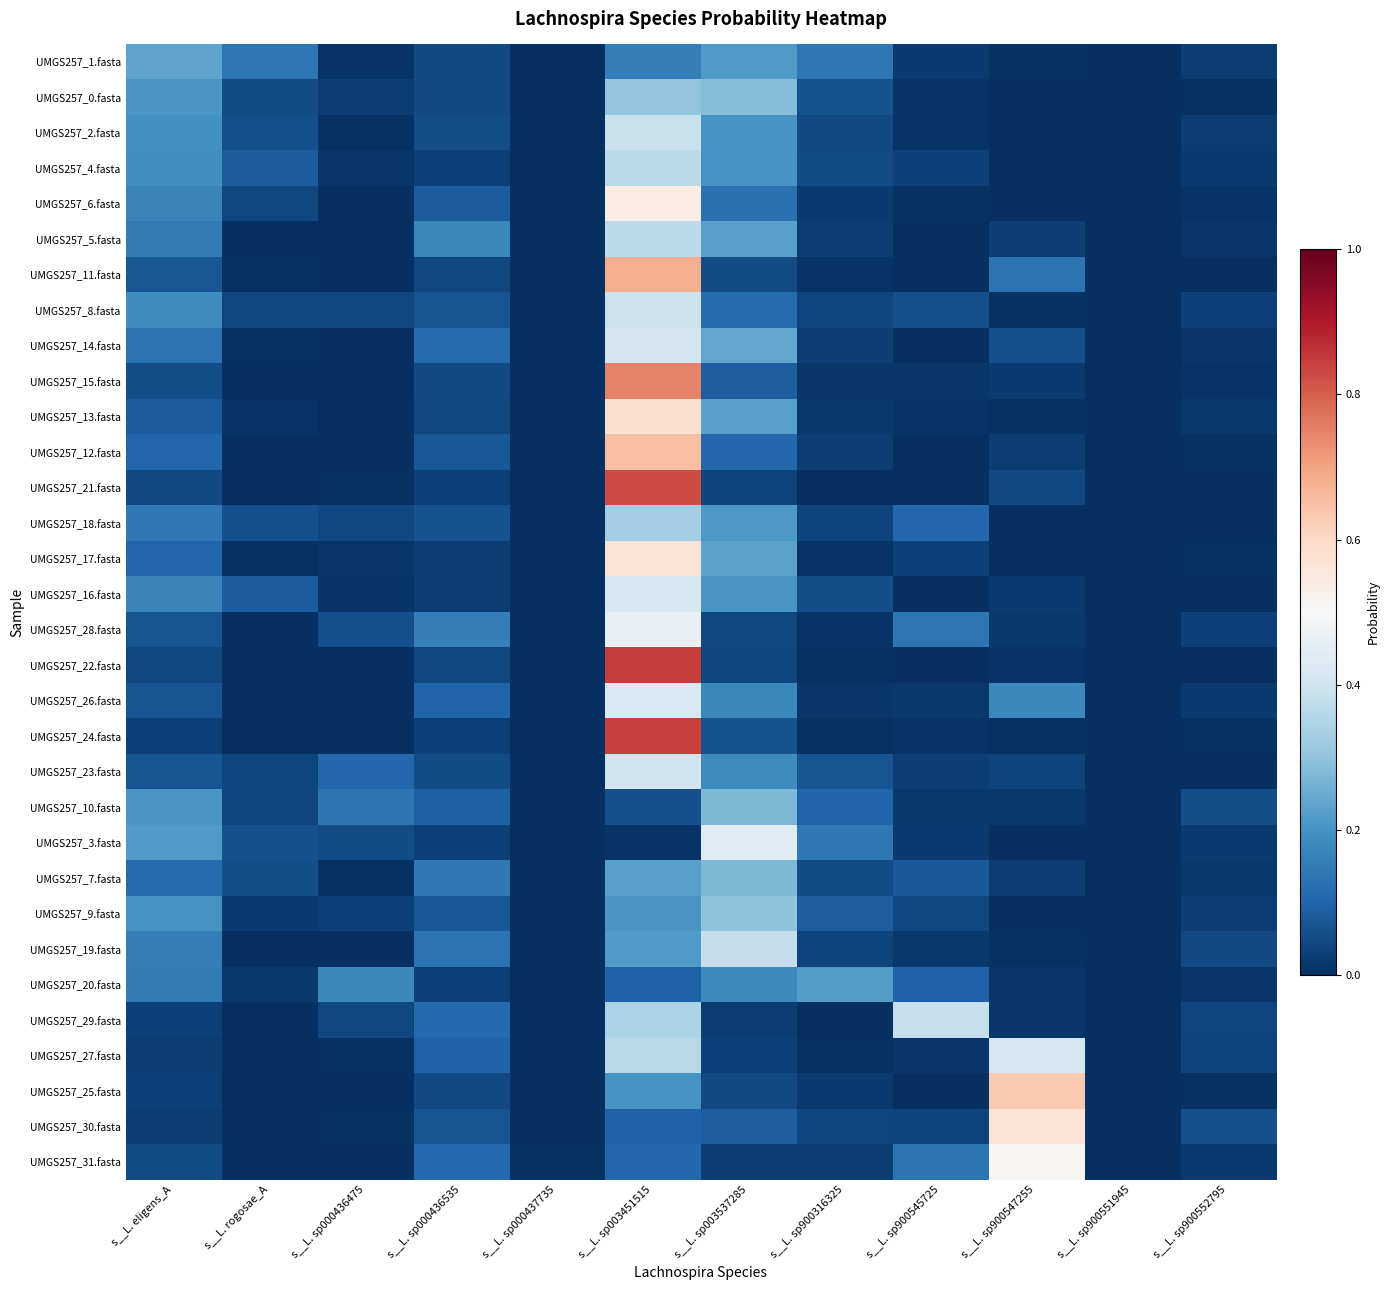

Reading left to right, what are all the values shown in this chart?

UMGS257_1.fasta: s__L. eligens_A=0.2	s__L. rogosae_A=0.1	s__L. sp000436475=0.0	s__L. sp000436535=0.0	s__L. sp000437735=0.0	s__L. sp003451515=0.2	s__L. sp003537285=0.2	s__L. sp900316325=0.1	s__L. sp900545725=0.0	s__L. sp900547255=0.0	s__L. sp900551945=0.0	s__L. sp900552795=0.0
UMGS257_0.fasta: s__L. eligens_A=0.2	s__L. rogosae_A=0.1	s__L. sp000436475=0.0	s__L. sp000436535=0.0	s__L. sp000437735=0.0	s__L. sp003451515=0.3	s__L. sp003537285=0.3	s__L. sp900316325=0.1	s__L. sp900545725=0.0	s__L. sp900547255=0.0	s__L. sp900551945=0.0	s__L. sp900552795=0.0
UMGS257_2.fasta: s__L. eligens_A=0.2	s__L. rogosae_A=0.1	s__L. sp000436475=0.0	s__L. sp000436535=0.1	s__L. sp000437735=0.0	s__L. sp003451515=0.4	s__L. sp003537285=0.2	s__L. sp900316325=0.0	s__L. sp900545725=0.0	s__L. sp900547255=0.0	s__L. sp900551945=0.0	s__L. sp900552795=0.0
UMGS257_4.fasta: s__L. eligens_A=0.2	s__L. rogosae_A=0.1	s__L. sp000436475=0.0	s__L. sp000436535=0.0	s__L. sp000437735=0.0	s__L. sp003451515=0.4	s__L. sp003537285=0.2	s__L. sp900316325=0.1	s__L. sp900545725=0.0	s__L. sp900547255=0.0	s__L. sp900551945=0.0	s__L. sp900552795=0.0
UMGS257_6.fasta: s__L. eligens_A=0.2	s__L. rogosae_A=0.0	s__L. sp000436475=0.0	s__L. sp000436535=0.1	s__L. sp000437735=0.0	s__L. sp003451515=0.5	s__L. sp003537285=0.1	s__L. sp900316325=0.0	s__L. sp900545725=0.0	s__L. sp900547255=0.0	s__L. sp900551945=0.0	s__L. sp900552795=0.0
UMGS257_5.fasta: s__L. eligens_A=0.2	s__L. rogosae_A=0.0	s__L. sp000436475=0.0	s__L. sp000436535=0.2	s__L. sp000437735=0.0	s__L. sp003451515=0.4	s__L. sp003537285=0.2	s__L. sp900316325=0.0	s__L. sp900545725=0.0	s__L. sp900547255=0.0	s__L. sp900551945=0.0	s__L. sp900552795=0.0
UMGS257_11.fasta: s__L. eligens_A=0.1	s__L. rogosae_A=0.0	s__L. sp000436475=0.0	s__L. sp000436535=0.0	s__L. sp000437735=0.0	s__L. sp003451515=0.7	s__L. sp003537285=0.1	s__L. sp900316325=0.0	s__L. sp900545725=0.0	s__L. sp900547255=0.1	s__L. sp900551945=0.0	s__L. sp900552795=0.0
UMGS257_8.fasta: s__L. eligens_A=0.2	s__L. rogosae_A=0.0	s__L. sp000436475=0.0	s__L. sp000436535=0.1	s__L. sp000437735=0.0	s__L. sp003451515=0.4	s__L. sp003537285=0.1	s__L. sp900316325=0.0	s__L. sp900545725=0.1	s__L. sp900547255=0.0	s__L. sp900551945=0.0	s__L. sp900552795=0.0
UMGS257_14.fasta: s__L. eligens_A=0.1	s__L. rogosae_A=0.0	s__L. sp000436475=0.0	s__L. sp000436535=0.1	s__L. sp000437735=0.0	s__L. sp003451515=0.4	s__L. sp003537285=0.2	s__L. sp900316325=0.0	s__L. sp900545725=0.0	s__L. sp900547255=0.1	s__L. sp900551945=0.0	s__L. sp900552795=0.0
UMGS257_15.fasta: s__L. eligens_A=0.1	s__L. rogosae_A=0.0	s__L. sp000436475=0.0	s__L. sp000436535=0.0	s__L. sp000437735=0.0	s__L. sp003451515=0.7	s__L. sp003537285=0.1	s__L. sp900316325=0.0	s__L. sp900545725=0.0	s__L. sp900547255=0.0	s__L. sp900551945=0.0	s__L. sp900552795=0.0
UMGS257_13.fasta: s__L. eligens_A=0.1	s__L. rogosae_A=0.0	s__L. sp000436475=0.0	s__L. sp000436535=0.0	s__L. sp000437735=0.0	s__L. sp003451515=0.6	s__L. sp003537285=0.2	s__L. sp900316325=0.0	s__L. sp900545725=0.0	s__L. sp900547255=0.0	s__L. sp900551945=0.0	s__L. sp900552795=0.0
UMGS257_12.fasta: s__L. eligens_A=0.1	s__L. rogosae_A=0.0	s__L. sp000436475=0.0	s__L. sp000436535=0.1	s__L. sp000437735=0.0	s__L. sp003451515=0.7	s__L. sp003537285=0.1	s__L. sp900316325=0.0	s__L. sp900545725=0.0	s__L. sp900547255=0.0	s__L. sp900551945=0.0	s__L. sp900552795=0.0
UMGS257_21.fasta: s__L. eligens_A=0.0	s__L. rogosae_A=0.0	s__L. sp000436475=0.0	s__L. sp000436535=0.0	s__L. sp000437735=0.0	s__L. sp003451515=0.8	s__L. sp003537285=0.0	s__L. sp900316325=0.0	s__L. sp900545725=0.0	s__L. sp900547255=0.0	s__L. sp900551945=0.0	s__L. sp900552795=0.0
UMGS257_18.fasta: s__L. eligens_A=0.1	s__L. rogosae_A=0.1	s__L. sp000436475=0.0	s__L. sp000436535=0.1	s__L. sp000437735=0.0	s__L. sp003451515=0.3	s__L. sp003537285=0.2	s__L. sp900316325=0.0	s__L. sp900545725=0.1	s__L. sp900547255=0.0	s__L. sp900551945=0.0	s__L. sp900552795=0.0
UMGS257_17.fasta: s__L. eligens_A=0.1	s__L. rogosae_A=0.0	s__L. sp000436475=0.0	s__L. sp000436535=0.0	s__L. sp000437735=0.0	s__L. sp003451515=0.6	s__L. sp003537285=0.2	s__L. sp900316325=0.0	s__L. sp900545725=0.0	s__L. sp900547255=0.0	s__L. sp900551945=0.0	s__L. sp900552795=0.0
UMGS257_16.fasta: s__L. eligens_A=0.2	s__L. rogosae_A=0.1	s__L. sp000436475=0.0	s__L. sp000436535=0.0	s__L. sp000437735=0.0	s__L. sp003451515=0.4	s__L. sp003537285=0.2	s__L. sp900316325=0.1	s__L. sp900545725=0.0	s__L. sp900547255=0.0	s__L. sp900551945=0.0	s__L. sp900552795=0.0
UMGS257_28.fasta: s__L. eligens_A=0.1	s__L. rogosae_A=0.0	s__L. sp000436475=0.1	s__L. sp000436535=0.2	s__L. sp000437735=0.0	s__L. sp003451515=0.5	s__L. sp003537285=0.0	s__L. sp900316325=0.0	s__L. sp900545725=0.1	s__L. sp900547255=0.0	s__L. sp900551945=0.0	s__L. sp900552795=0.0
UMGS257_22.fasta: s__L. eligens_A=0.0	s__L. rogosae_A=0.0	s__L. sp000436475=0.0	s__L. sp000436535=0.0	s__L. sp000437735=0.0	s__L. sp003451515=0.8	s__L. sp003537285=0.0	s__L. sp900316325=0.0	s__L. sp900545725=0.0	s__L. sp900547255=0.0	s__L. sp900551945=0.0	s__L. sp900552795=0.0
UMGS257_26.fasta: s__L. eligens_A=0.1	s__L. rogosae_A=0.0	s__L. sp000436475=0.0	s__L. sp000436535=0.1	s__L. sp000437735=0.0	s__L. sp003451515=0.4	s__L. sp003537285=0.2	s__L. sp900316325=0.0	s__L. sp900545725=0.0	s__L. sp900547255=0.2	s__L. sp900551945=0.0	s__L. sp900552795=0.0
UMGS257_24.fasta: s__L. eligens_A=0.0	s__L. rogosae_A=0.0	s__L. sp000436475=0.0	s__L. sp000436535=0.0	s__L. sp000437735=0.0	s__L. sp003451515=0.8	s__L. sp003537285=0.1	s__L. sp900316325=0.0	s__L. sp900545725=0.0	s__L. sp900547255=0.0	s__L. sp900551945=0.0	s__L. sp900552795=0.0
UMGS257_23.fasta: s__L. eligens_A=0.1	s__L. rogosae_A=0.0	s__L. sp000436475=0.1	s__L. sp000436535=0.1	s__L. sp000437735=0.0	s__L. sp003451515=0.4	s__L. sp003537285=0.2	s__L. sp900316325=0.1	s__L. sp900545725=0.0	s__L. sp900547255=0.0	s__L. sp900551945=0.0	s__L. sp900552795=0.0
UMGS257_10.fasta: s__L. eligens_A=0.2	s__L. rogosae_A=0.0	s__L. sp000436475=0.1	s__L. sp000436535=0.1	s__L. sp000437735=0.0	s__L. sp003451515=0.1	s__L. sp003537285=0.3	s__L. sp900316325=0.1	s__L. sp900545725=0.0	s__L. sp900547255=0.0	s__L. sp900551945=0.0	s__L. sp900552795=0.1
UMGS257_3.fasta: s__L. eligens_A=0.2	s__L. rogosae_A=0.1	s__L. sp000436475=0.1	s__L. sp000436535=0.0	s__L. sp000437735=0.0	s__L. sp003451515=0.0	s__L. sp003537285=0.4	s__L. sp900316325=0.1	s__L. sp900545725=0.0	s__L. sp900547255=0.0	s__L. sp900551945=0.0	s__L. sp900552795=0.0
UMGS257_7.fasta: s__L. eligens_A=0.1	s__L. rogosae_A=0.1	s__L. sp000436475=0.0	s__L. sp000436535=0.1	s__L. sp000437735=0.0	s__L. sp003451515=0.2	s__L. sp003537285=0.3	s__L. sp900316325=0.1	s__L. sp900545725=0.1	s__L. sp900547255=0.0	s__L. sp900551945=0.0	s__L. sp900552795=0.0
UMGS257_9.fasta: s__L. eligens_A=0.2	s__L. rogosae_A=0.0	s__L. sp000436475=0.0	s__L. sp000436535=0.1	s__L. sp000437735=0.0	s__L. sp003451515=0.2	s__L. sp003537285=0.3	s__L. sp900316325=0.1	s__L. sp900545725=0.0	s__L. sp900547255=0.0	s__L. sp900551945=0.0	s__L. sp900552795=0.0
UMGS257_19.fasta: s__L. eligens_A=0.2	s__L. rogosae_A=0.0	s__L. sp000436475=0.0	s__L. sp000436535=0.1	s__L. sp000437735=0.0	s__L. sp003451515=0.2	s__L. sp003537285=0.4	s__L. sp900316325=0.0	s__L. sp900545725=0.0	s__L. sp900547255=0.0	s__L. sp900551945=0.0	s__L. sp900552795=0.0
UMGS257_20.fasta: s__L. eligens_A=0.2	s__L. rogosae_A=0.0	s__L. sp000436475=0.2	s__L. sp000436535=0.0	s__L. sp000437735=0.0	s__L. sp003451515=0.1	s__L. sp003537285=0.2	s__L. sp900316325=0.2	s__L. sp900545725=0.1	s__L. sp900547255=0.0	s__L. sp900551945=0.0	s__L. sp900552795=0.0
UMGS257_29.fasta: s__L. eligens_A=0.0	s__L. rogosae_A=0.0	s__L. sp000436475=0.0	s__L. sp000436535=0.1	s__L. sp000437735=0.0	s__L. sp003451515=0.3	s__L. sp003537285=0.0	s__L. sp900316325=0.0	s__L. sp900545725=0.4	s__L. sp900547255=0.0	s__L. sp900551945=0.0	s__L. sp900552795=0.0
UMGS257_27.fasta: s__L. eligens_A=0.0	s__L. rogosae_A=0.0	s__L. sp000436475=0.0	s__L. sp000436535=0.1	s__L. sp000437735=0.0	s__L. sp003451515=0.4	s__L. sp003537285=0.0	s__L. sp900316325=0.0	s__L. sp900545725=0.0	s__L. sp900547255=0.4	s__L. sp900551945=0.0	s__L. sp900552795=0.0
UMGS257_25.fasta: s__L. eligens_A=0.0	s__L. rogosae_A=0.0	s__L. sp000436475=0.0	s__L. sp000436535=0.0	s__L. sp000437735=0.0	s__L. sp003451515=0.2	s__L. sp003537285=0.0	s__L. sp900316325=0.0	s__L. sp900545725=0.0	s__L. sp900547255=0.6	s__L. sp900551945=0.0	s__L. sp900552795=0.0
UMGS257_30.fasta: s__L. eligens_A=0.0	s__L. rogosae_A=0.0	s__L. sp000436475=0.0	s__L. sp000436535=0.1	s__L. sp000437735=0.0	s__L. sp003451515=0.1	s__L. sp003537285=0.1	s__L. sp900316325=0.0	s__L. sp900545725=0.0	s__L. sp900547255=0.6	s__L. sp900551945=0.0	s__L. sp900552795=0.1
UMGS257_31.fasta: s__L. eligens_A=0.1	s__L. rogosae_A=0.0	s__L. sp000436475=0.0	s__L. sp000436535=0.1	s__L. sp000437735=0.0	s__L. sp003451515=0.1	s__L. sp003537285=0.0	s__L. sp900316325=0.0	s__L. sp900545725=0.1	s__L. sp900547255=0.5	s__L. sp900551945=0.0	s__L. sp900552795=0.0